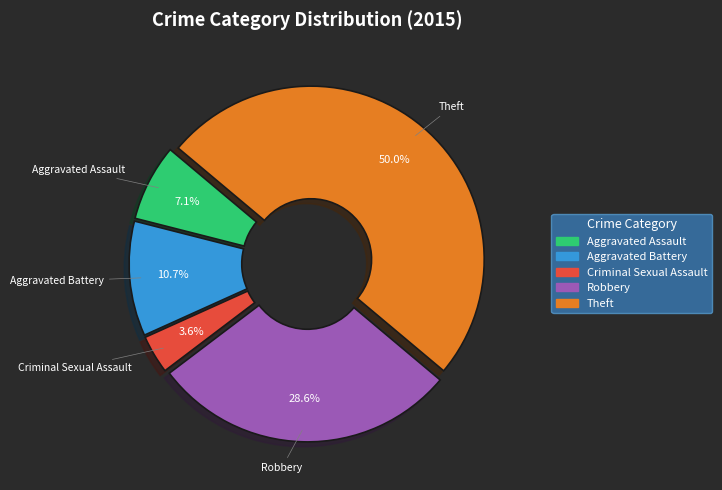

To the nearest percent, what portion does Aggravated Battery represent?

11%